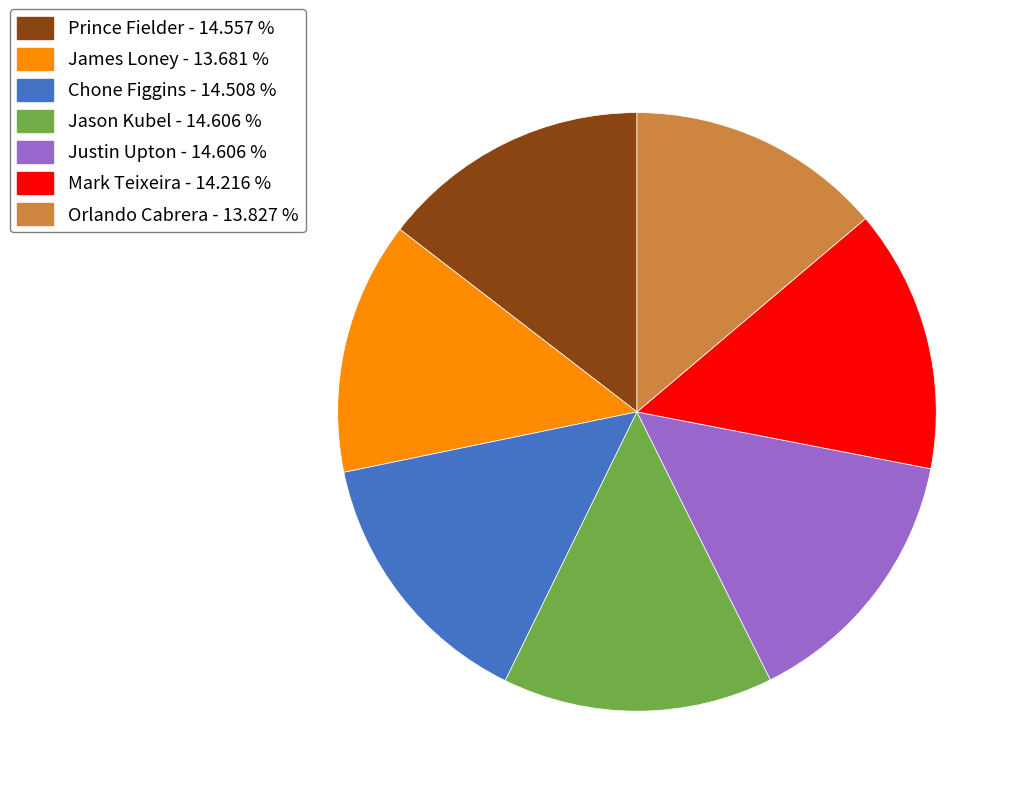

Is there any slice that represents more than half of the pie?

No